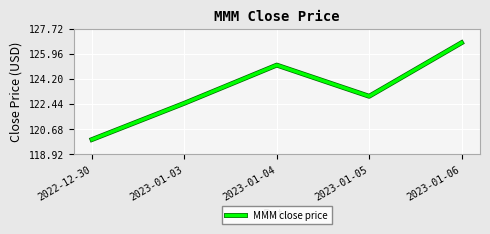

Reading left to right, list all the values displayed in this chart.

119.9	122.5	125.2	123.0	126.7